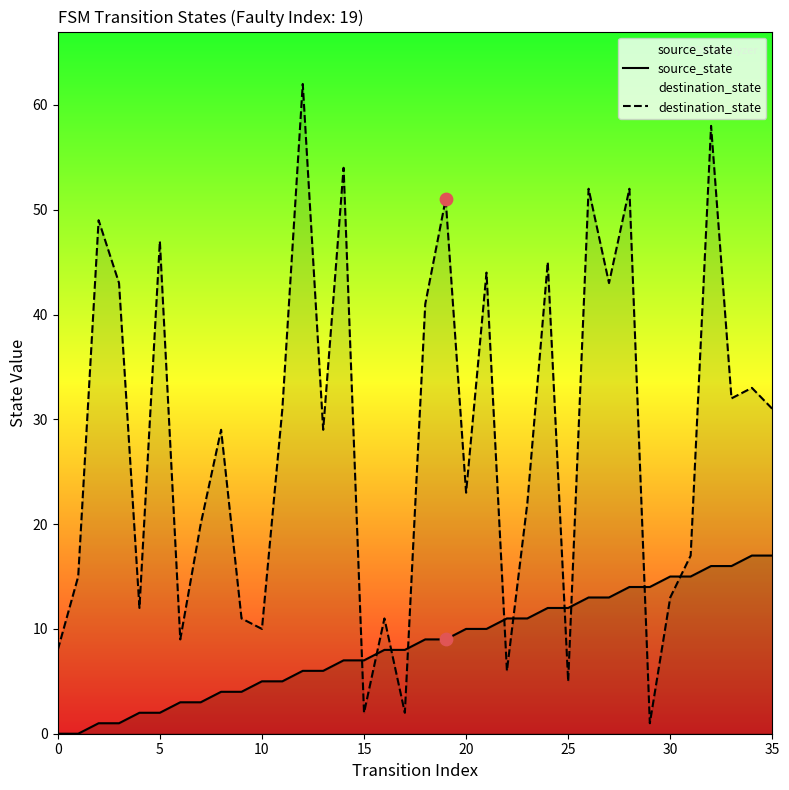

Which series reaches the minimum Y coordinate?

source_state